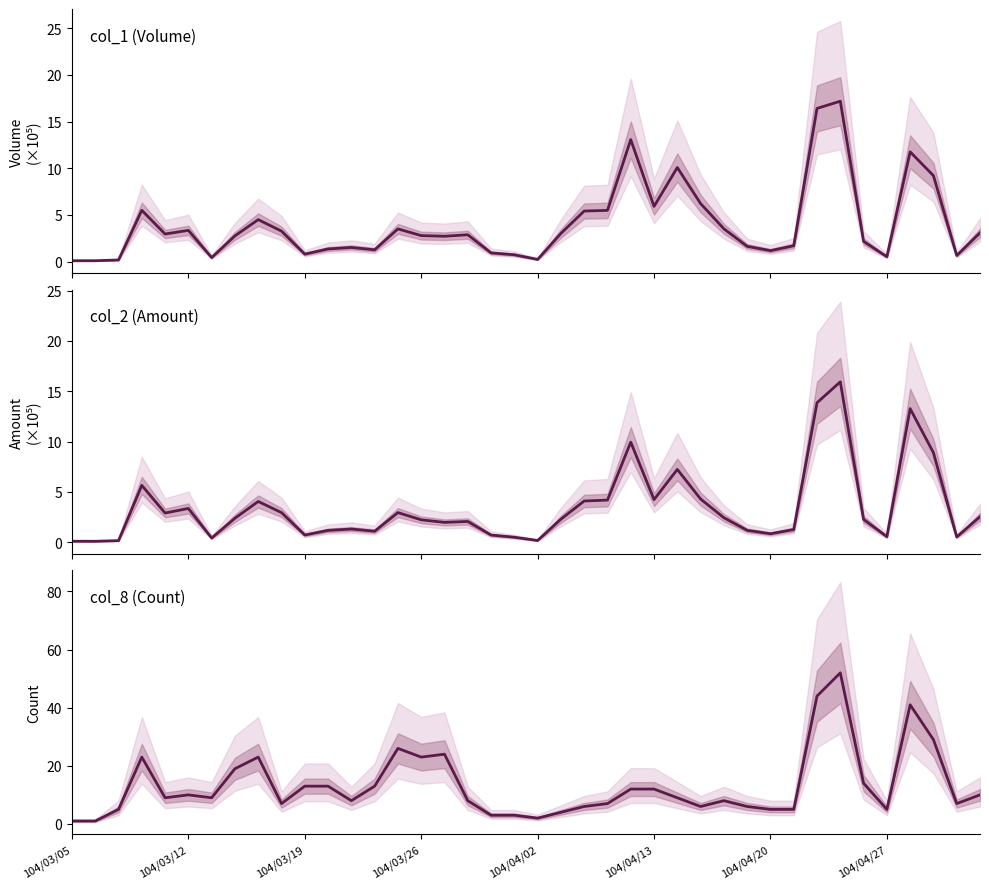

What is the average value of the col_2 series?

3.4